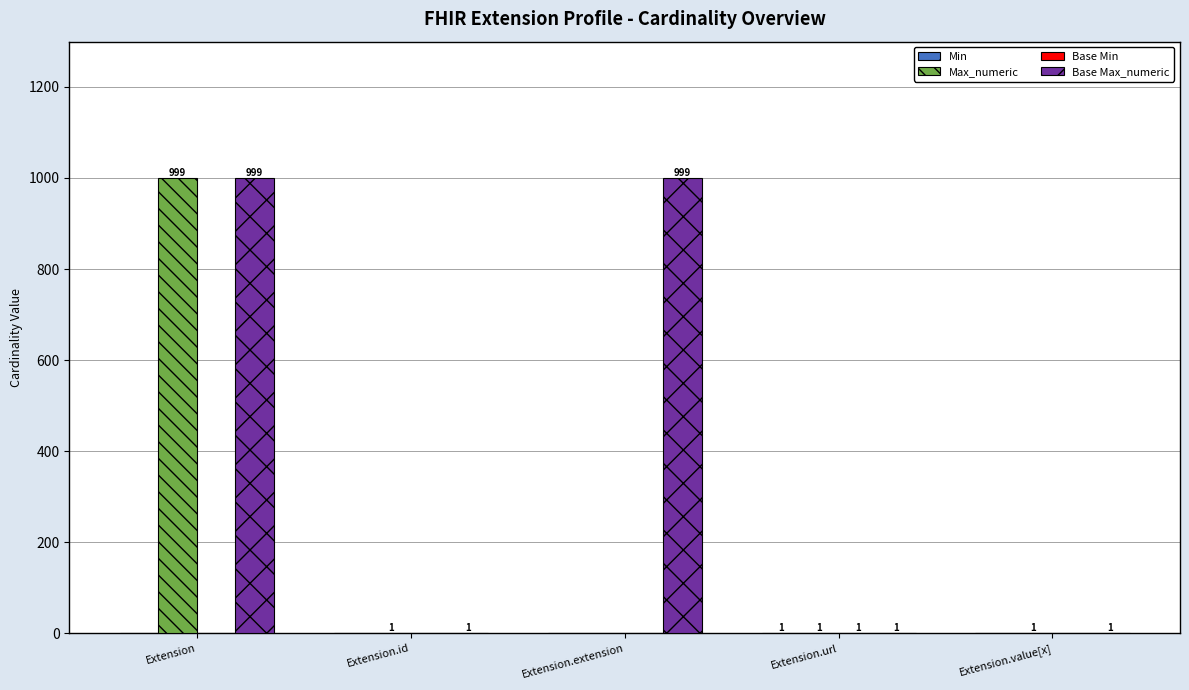

Between Extension.id and Extension.extension, which series saw the biggest shift?

Base Max_numeric